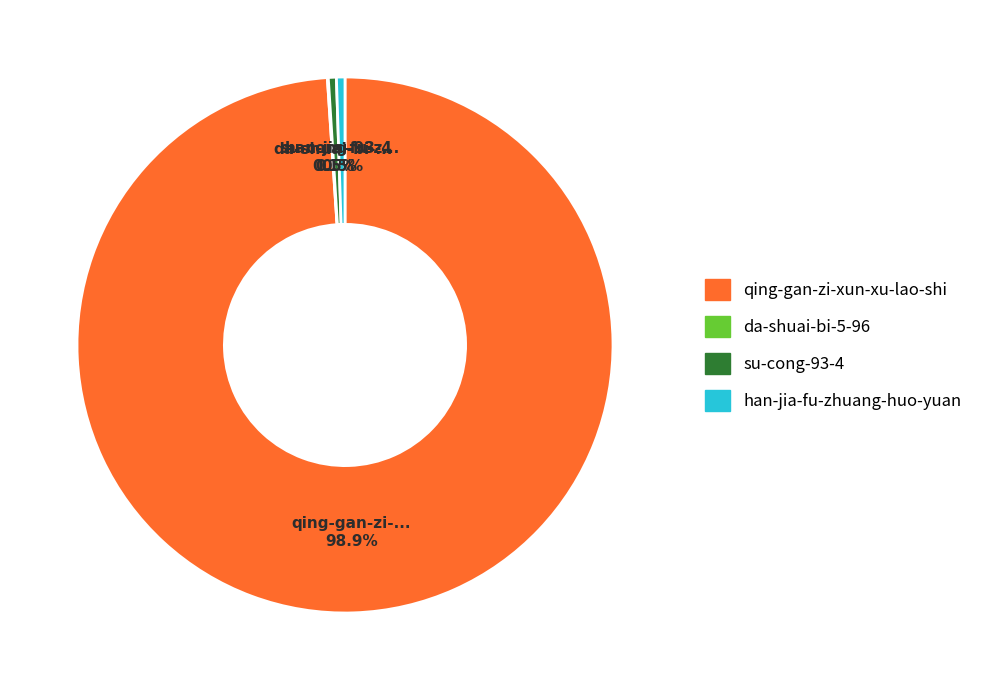

Is qing-gan-zi-xun-xu-lao-shi the majority of the pie?

Yes